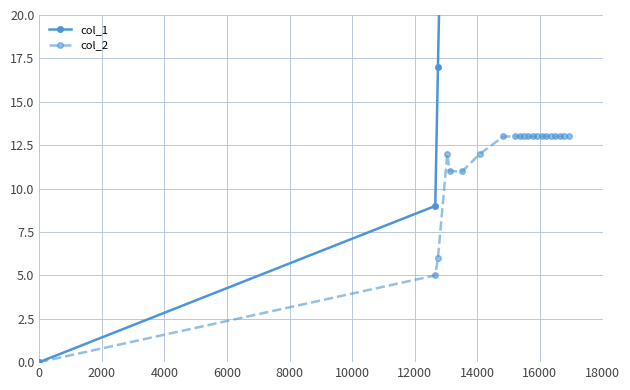

Which series changed the most between 0 and 16000?

col_1